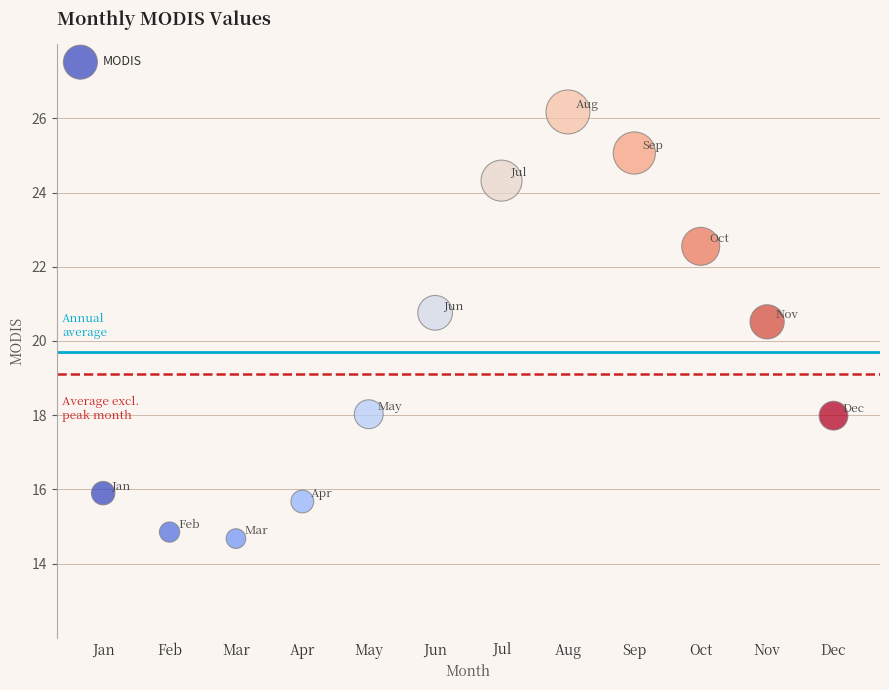

What is the average Y value?

19.7